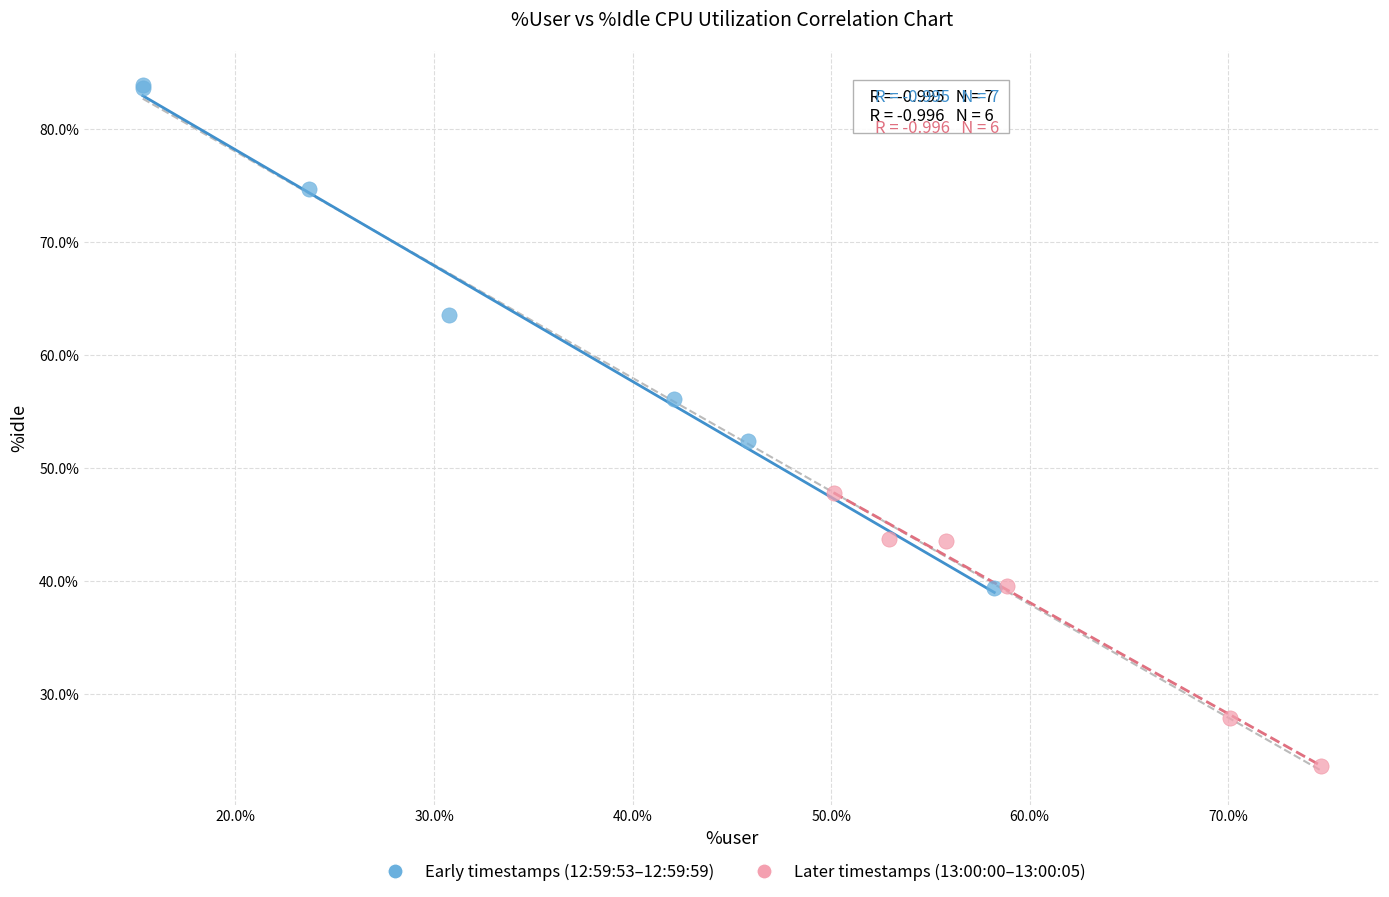

Which series has the widest spread of Y values?

Early timestamps (12:59:53–12:59:59)